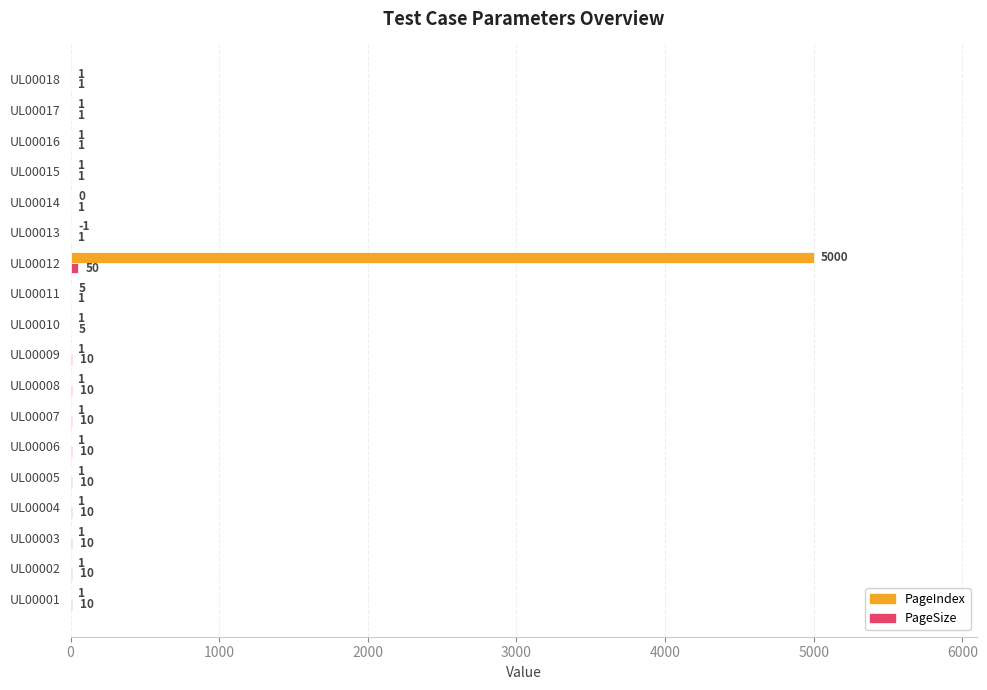

At which category is the sum across all series the highest?

UL00012